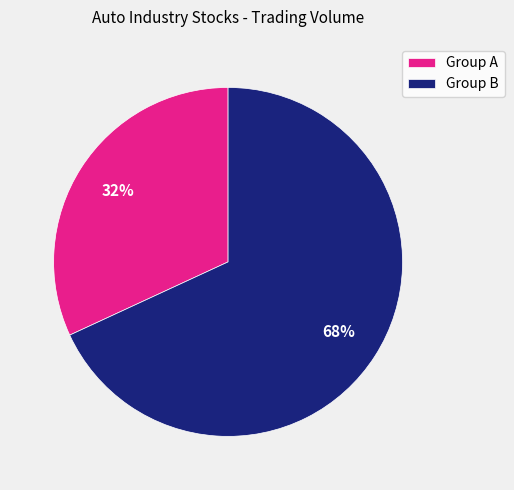

Is it true that Group B is 68% of the pie?

True